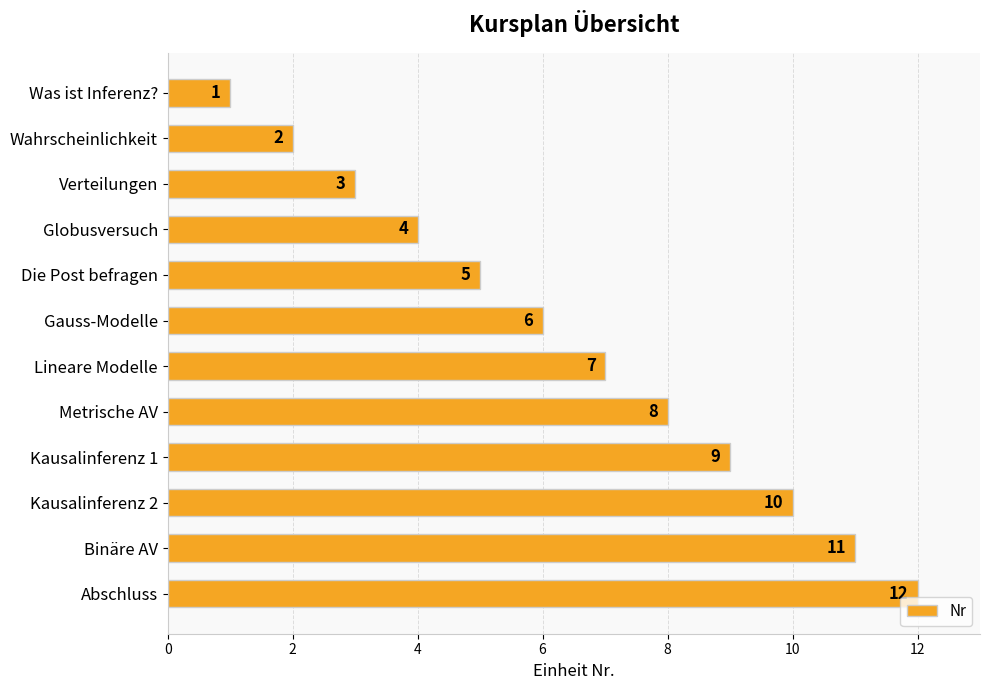

The value at Kausalinferenz 1 is 2. True or false?

False